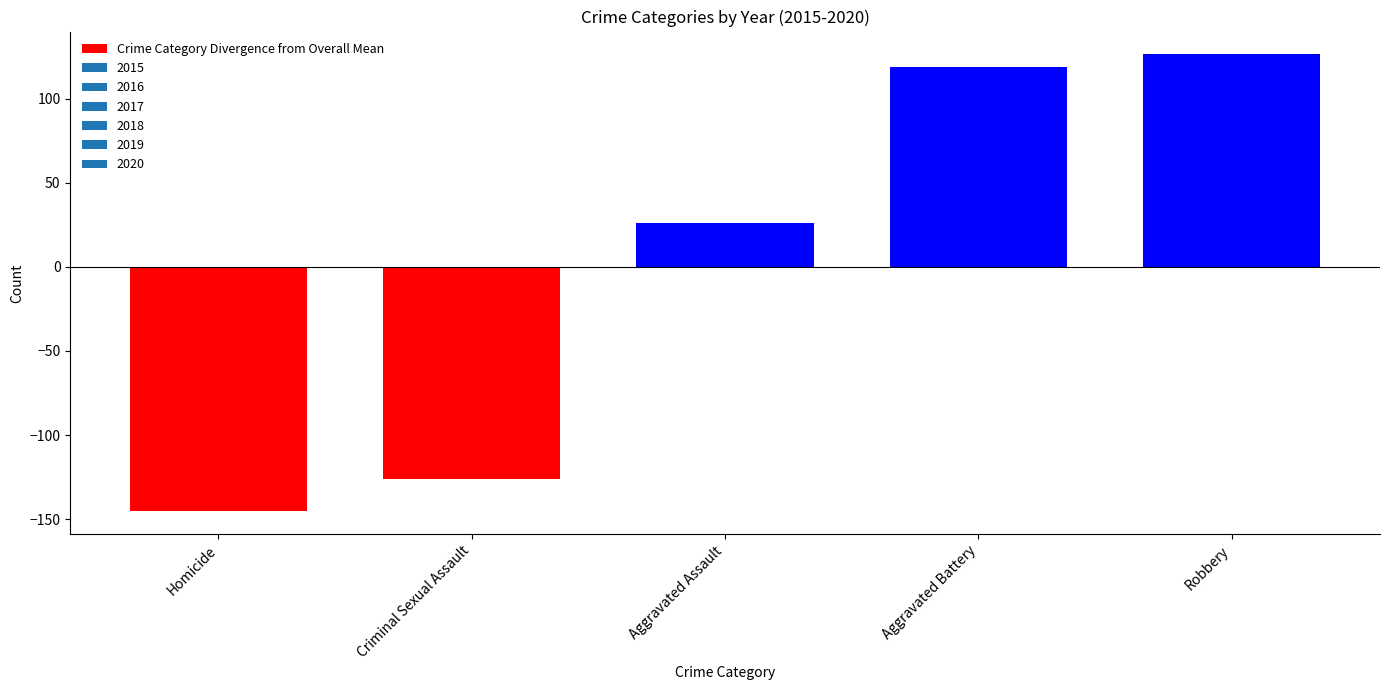

What is the maximum value shown in the chart?

126.3